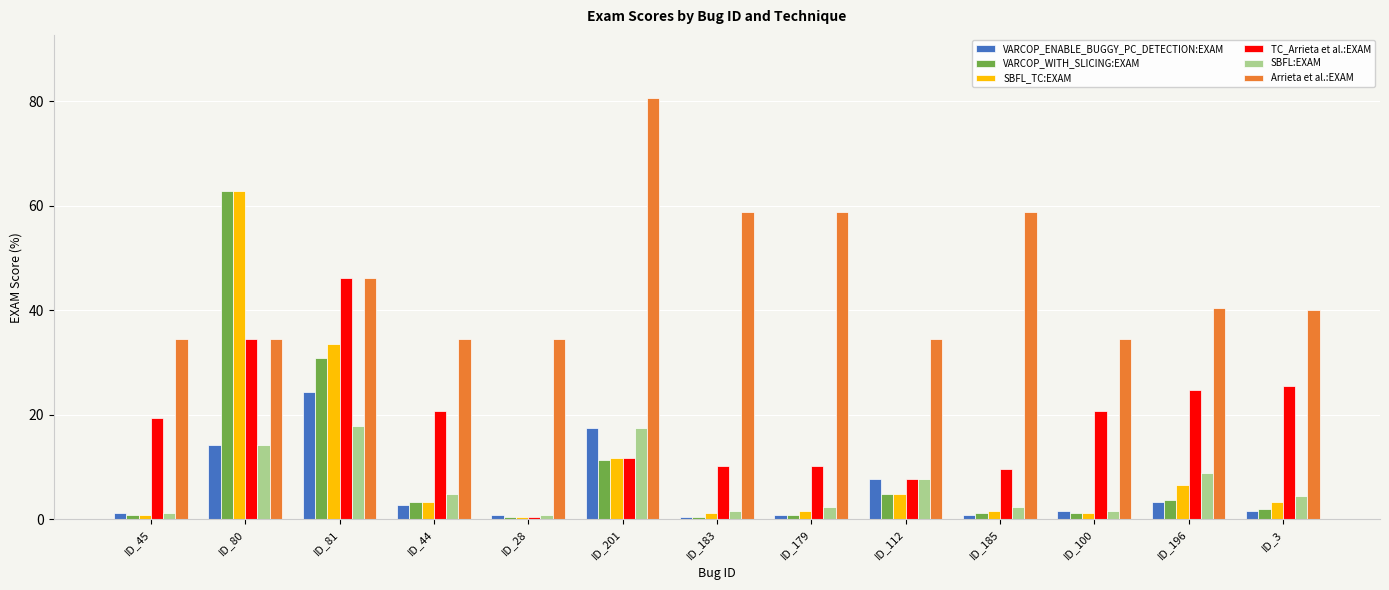

How many groups of bars are there?

13